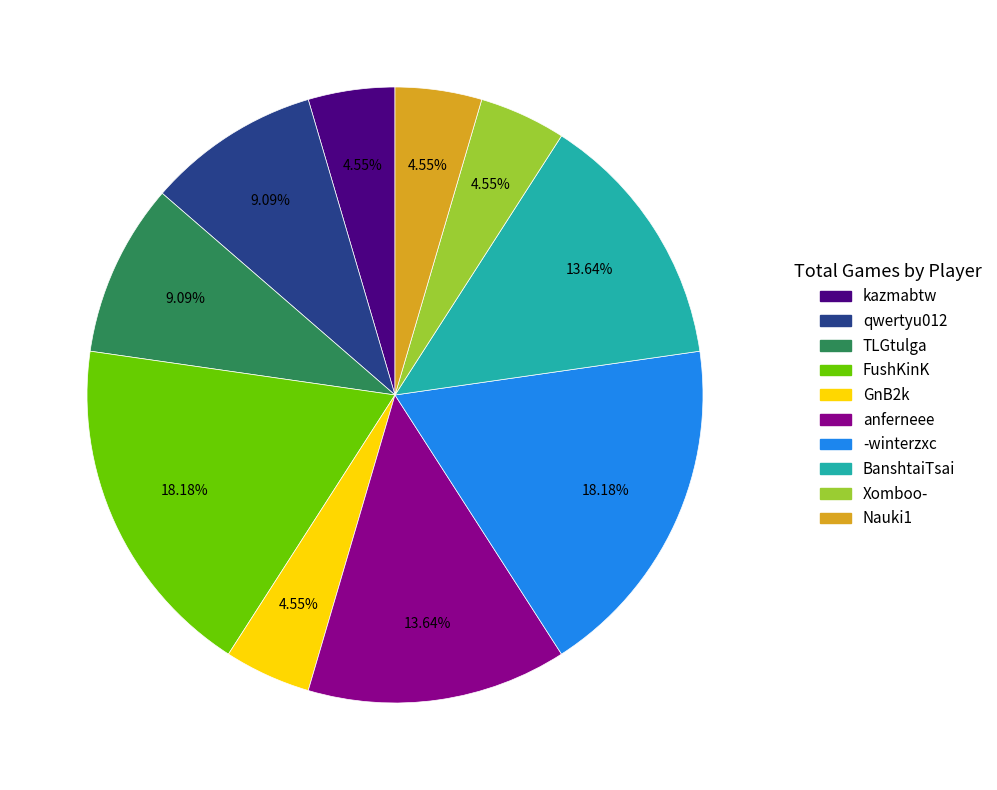

Is qwertyu012 the majority of the pie?

No